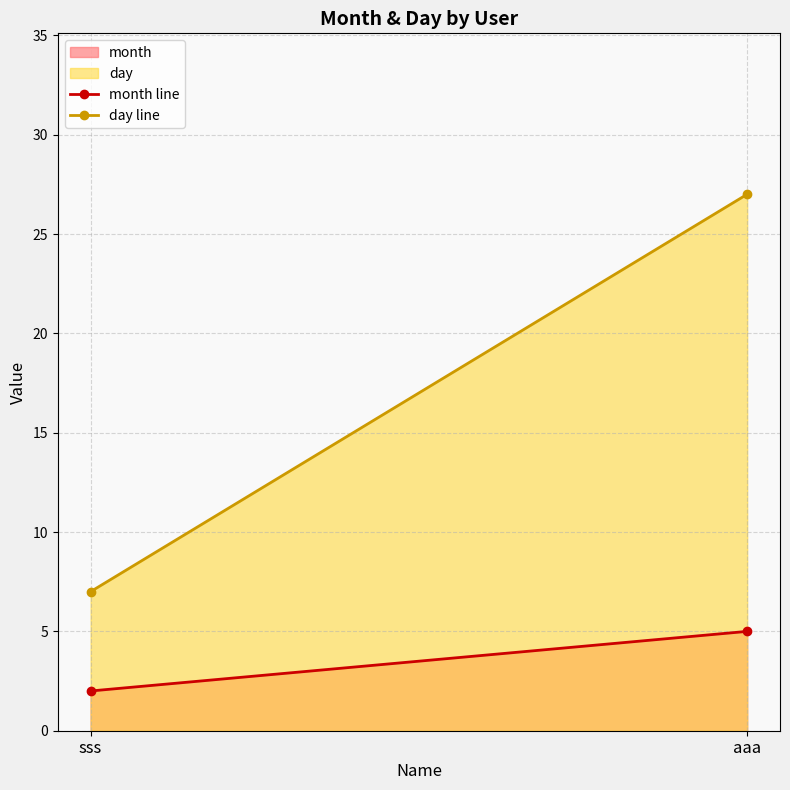

Rank the series by their maximum value, from lowest to highest.

month, day